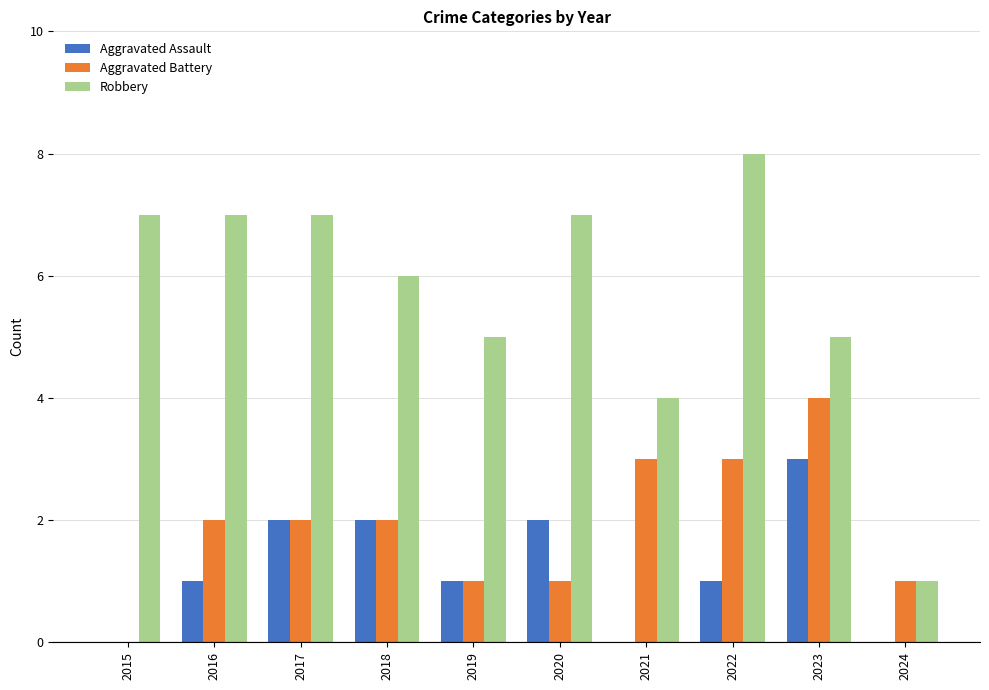

The value of Robbery at 2022 is 8. True or false?

True